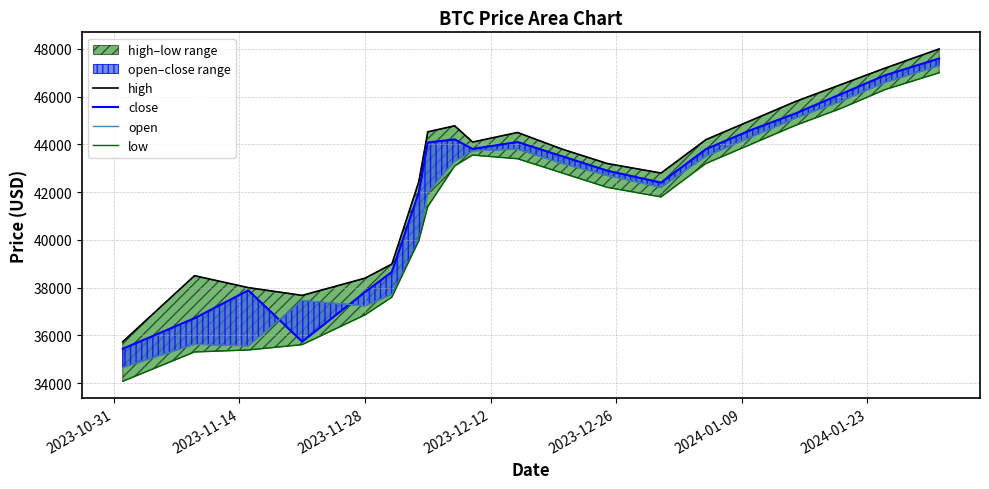

True or false: open and low cross at least once.

False